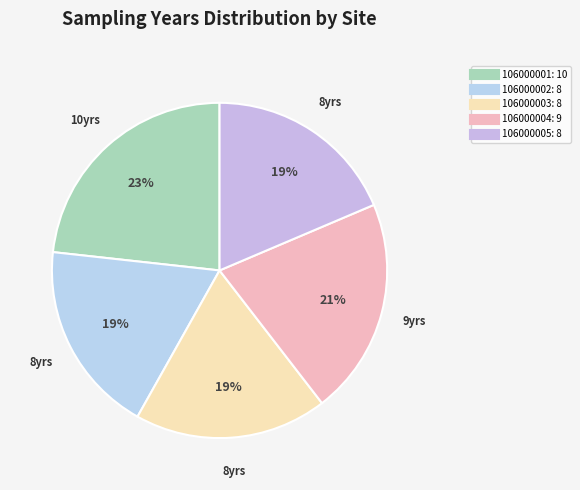

To the nearest percent, what is the combined percentage of 106000003 and 106000005?

37%